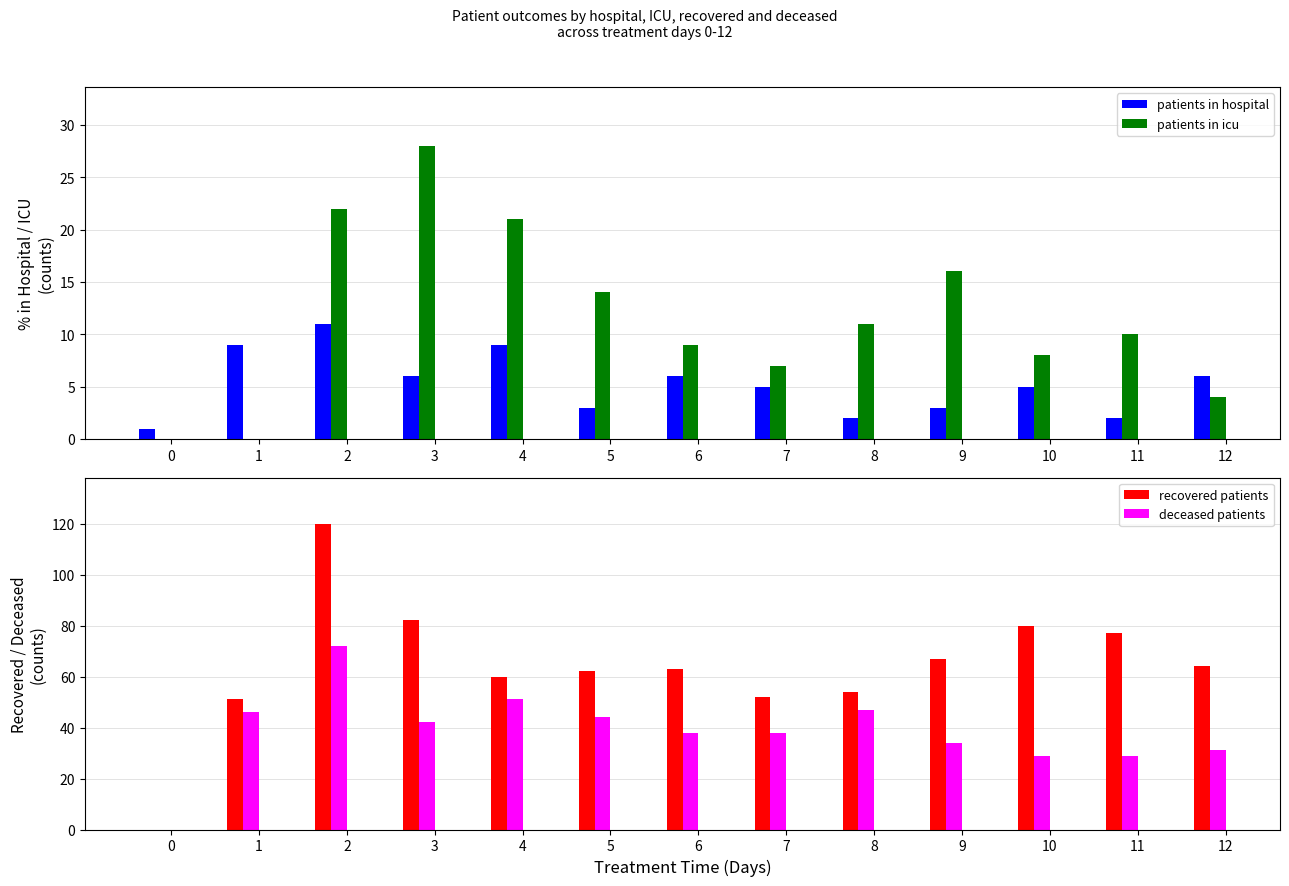

Reading left to right, list all the values displayed in this chart.

patients in hospital: 0=1	1=9	2=11	3=6	4=9	5=3	6=6	7=5	8=2	9=3	10=5	11=2	12=6
patients in icu: 0=0	1=0	2=22	3=28	4=21	5=14	6=9	7=7	8=11	9=16	10=8	11=10	12=4
recovered patients: 0=0	1=51	2=120	3=82	4=60	5=62	6=63	7=52	8=54	9=67	10=80	11=77	12=64
deceased patients: 0=0	1=46	2=72	3=42	4=51	5=44	6=38	7=38	8=47	9=34	10=29	11=29	12=31